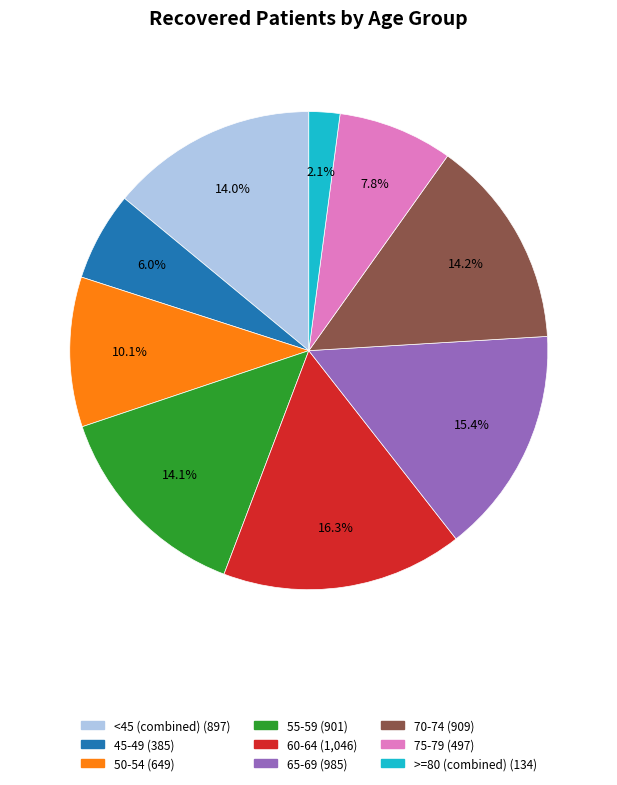

Is there any slice that represents more than half of the pie?

No